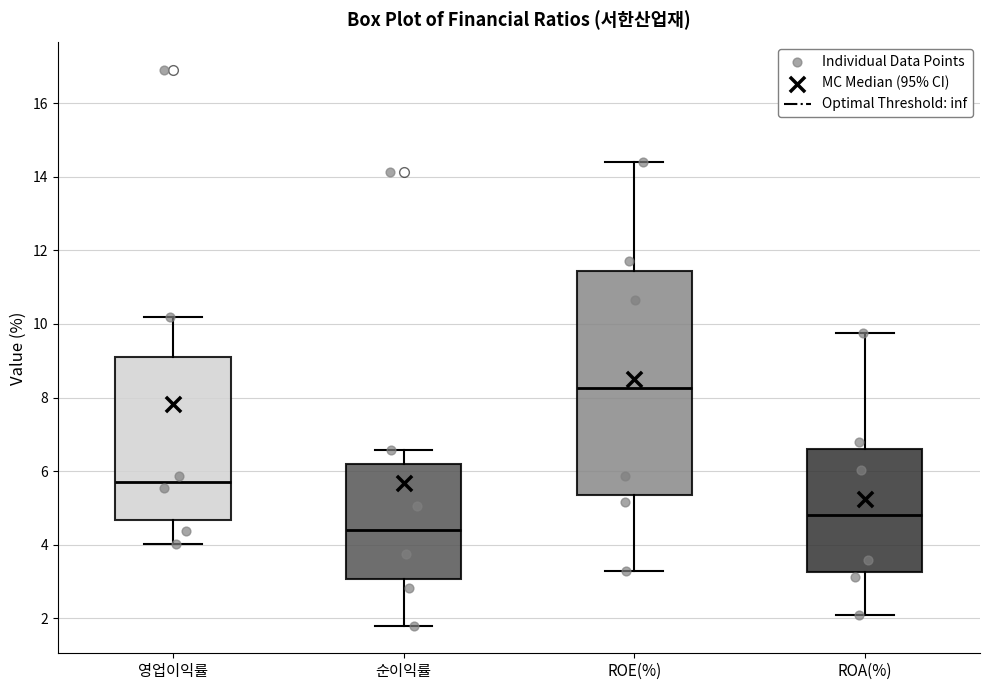

Reading left to right, read every box against the y-axis: the position of its median line, the range the box covers, and the ends of its whiskers. The values are not printed on the chart, so give them approximately, as read against the axis.

영업이익률: median 5.8, box 4.6 to 9.2, whiskers 4.0 to 10.2
순이익률: median 4.4, box 3.0 to 6.2, whiskers 1.8 to 6.6
ROE(%): median 8.2, box 5.4 to 11.4, whiskers 3.2 to 14.4
ROA(%): median 4.8, box 3.2 to 6.6, whiskers 2.0 to 9.8